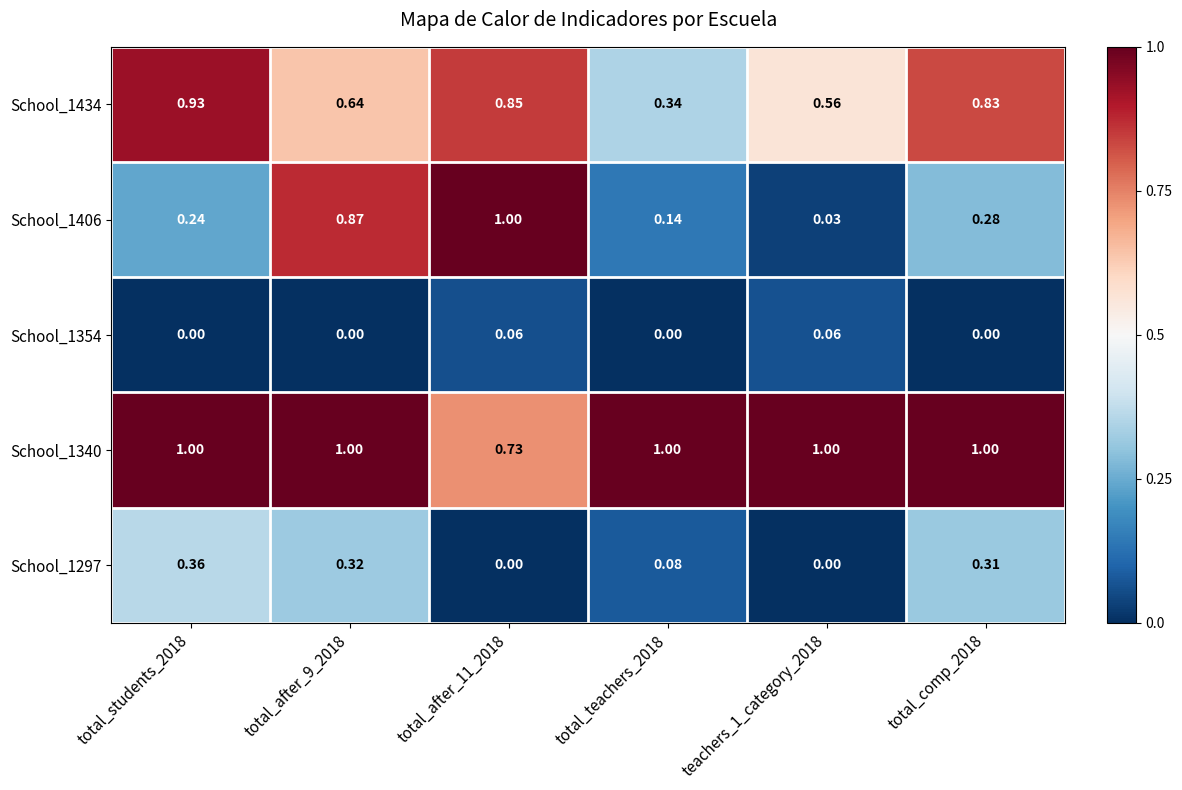

What is the spread (max minus min) of values at teachers_1_category_2018?

1.0